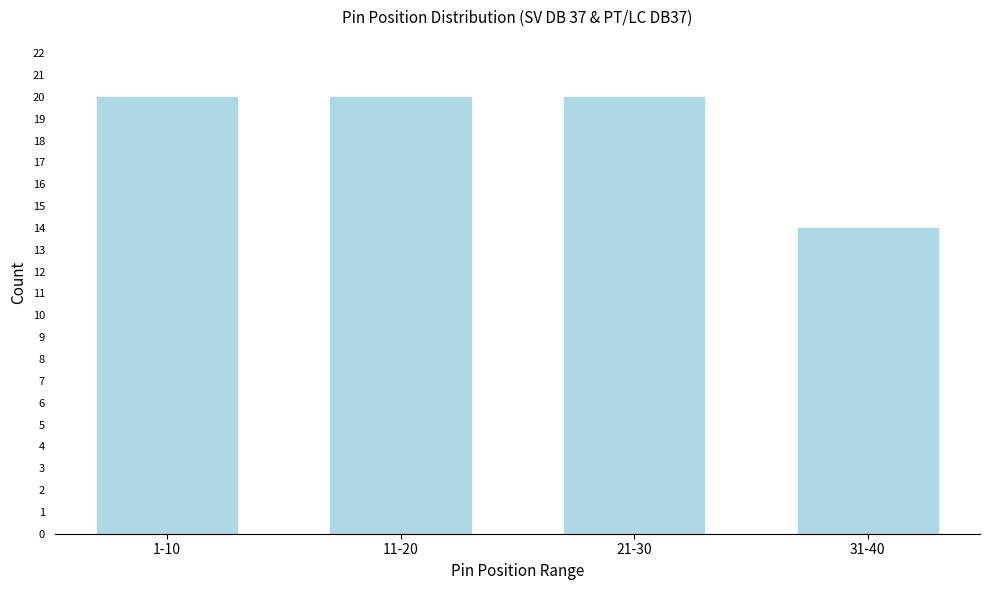

Reading left to right, list all the values displayed in this chart.

20	20	20	14